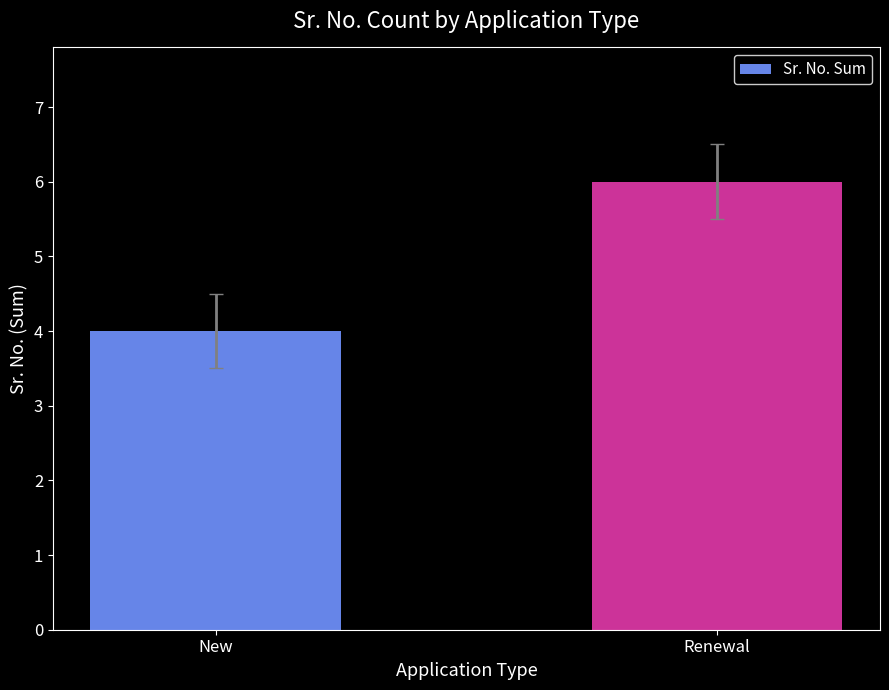

What is the sum of the values at Renewal and New?

10